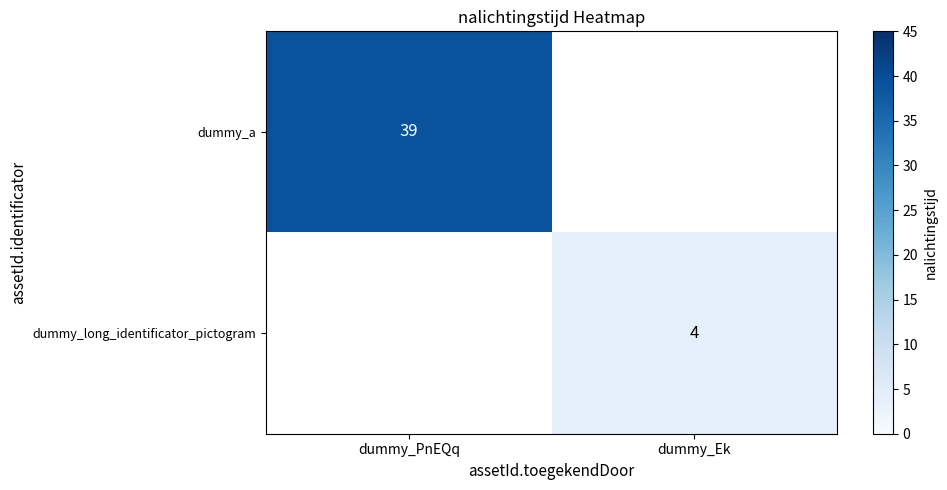

The value of dummy_long_identificator_pictogram at dummy_Ek is 4. True or false?

True